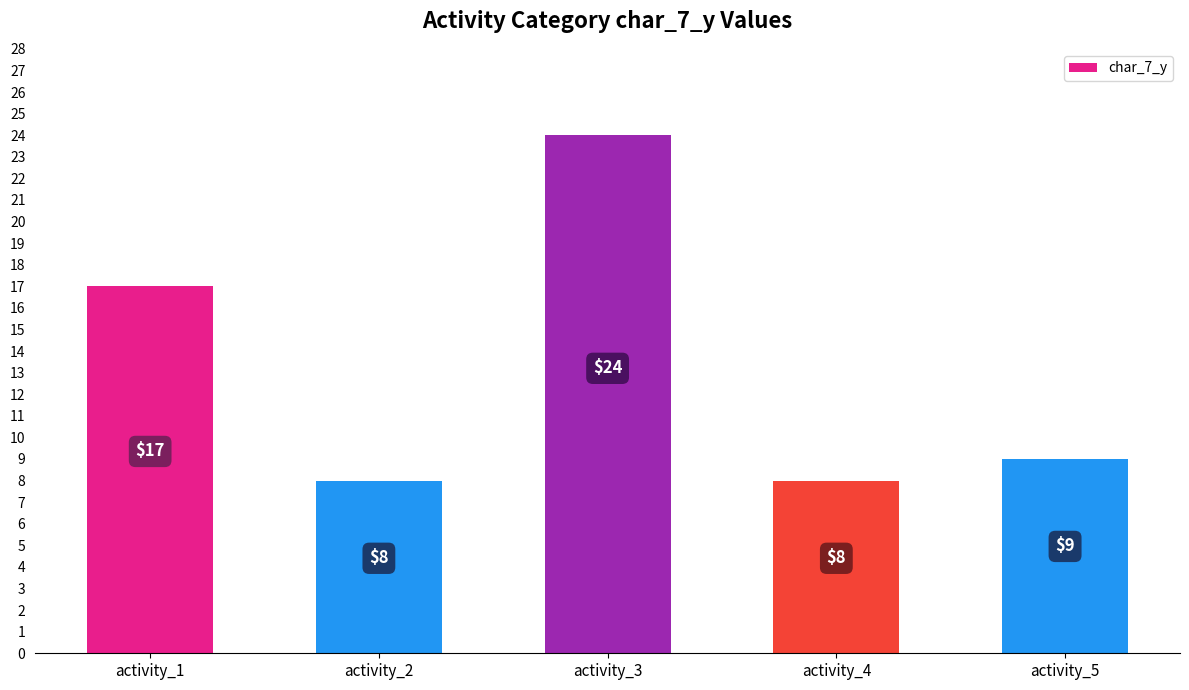

The value at activity_5 is 14. True or false?

False